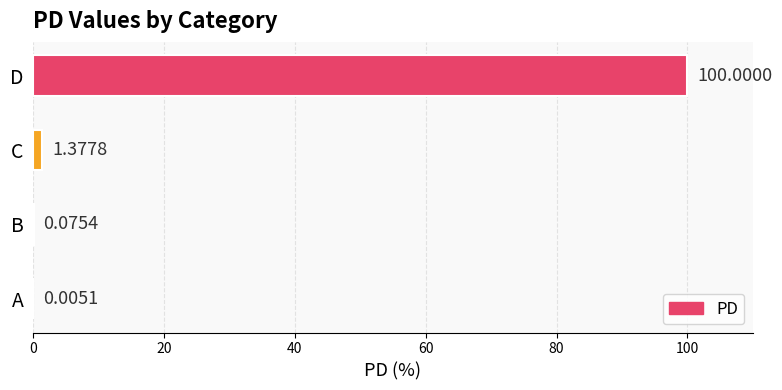

What is the sum of all values?

101.5